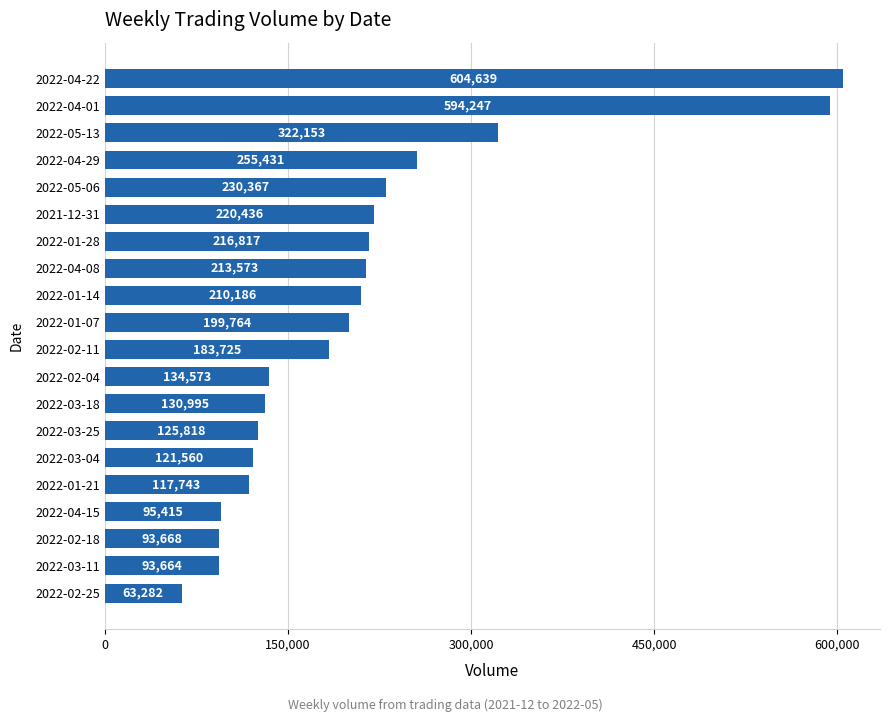

Which category has the highest value across all series?

2022-04-22